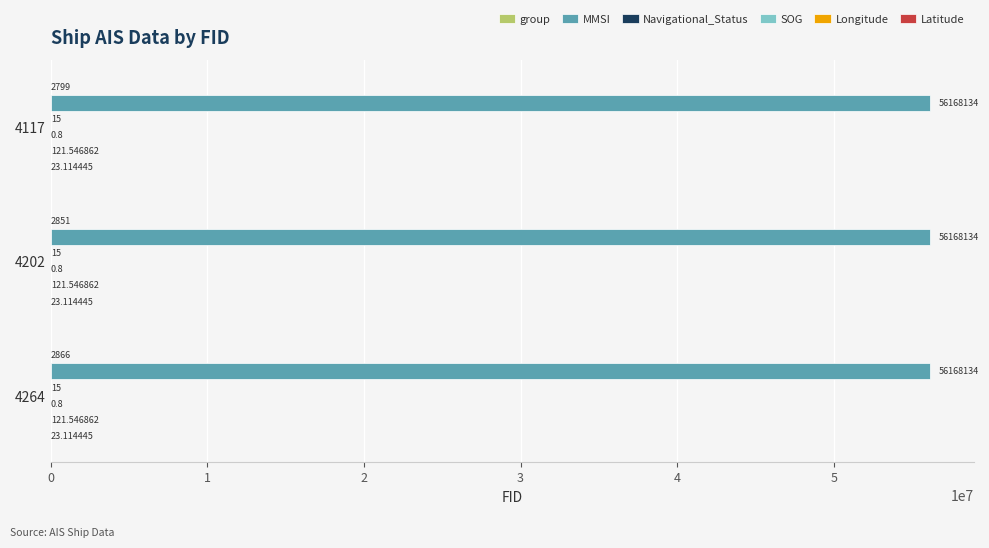

What is the sum of the MMSI values at 4117 and 4264?

112336268.0